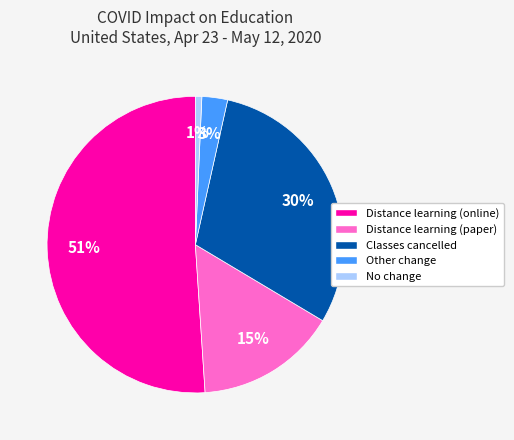

Which slice is the largest?

Distance learning (online)